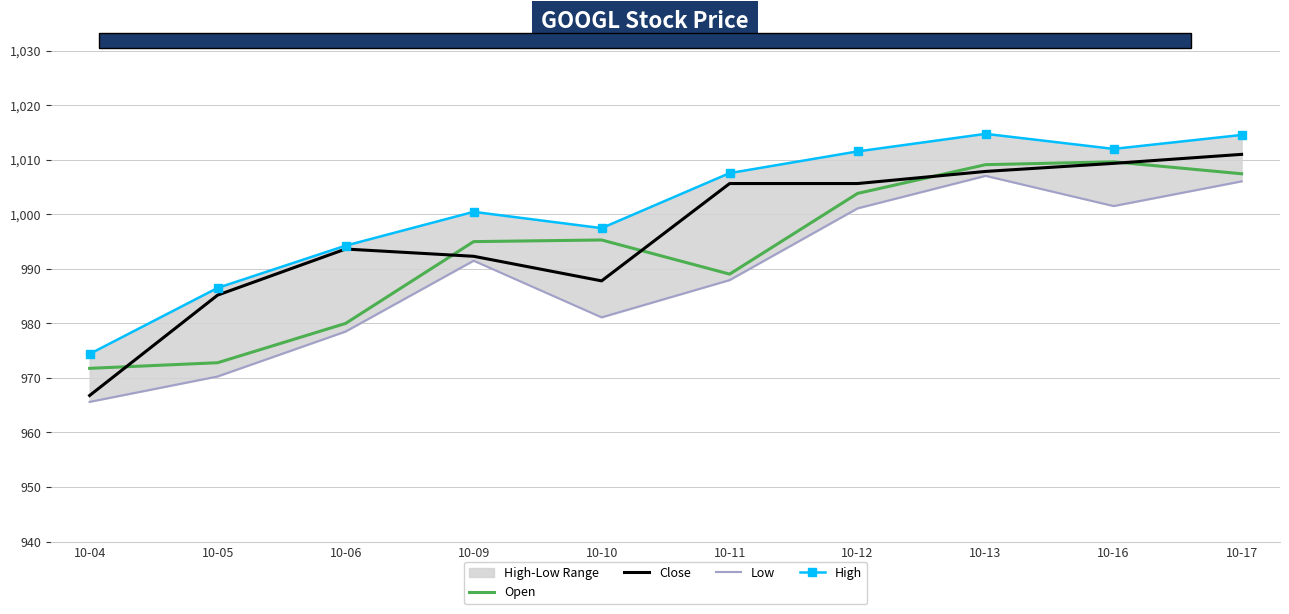

Which has a higher value, 10-16 or 10-11?

10-16